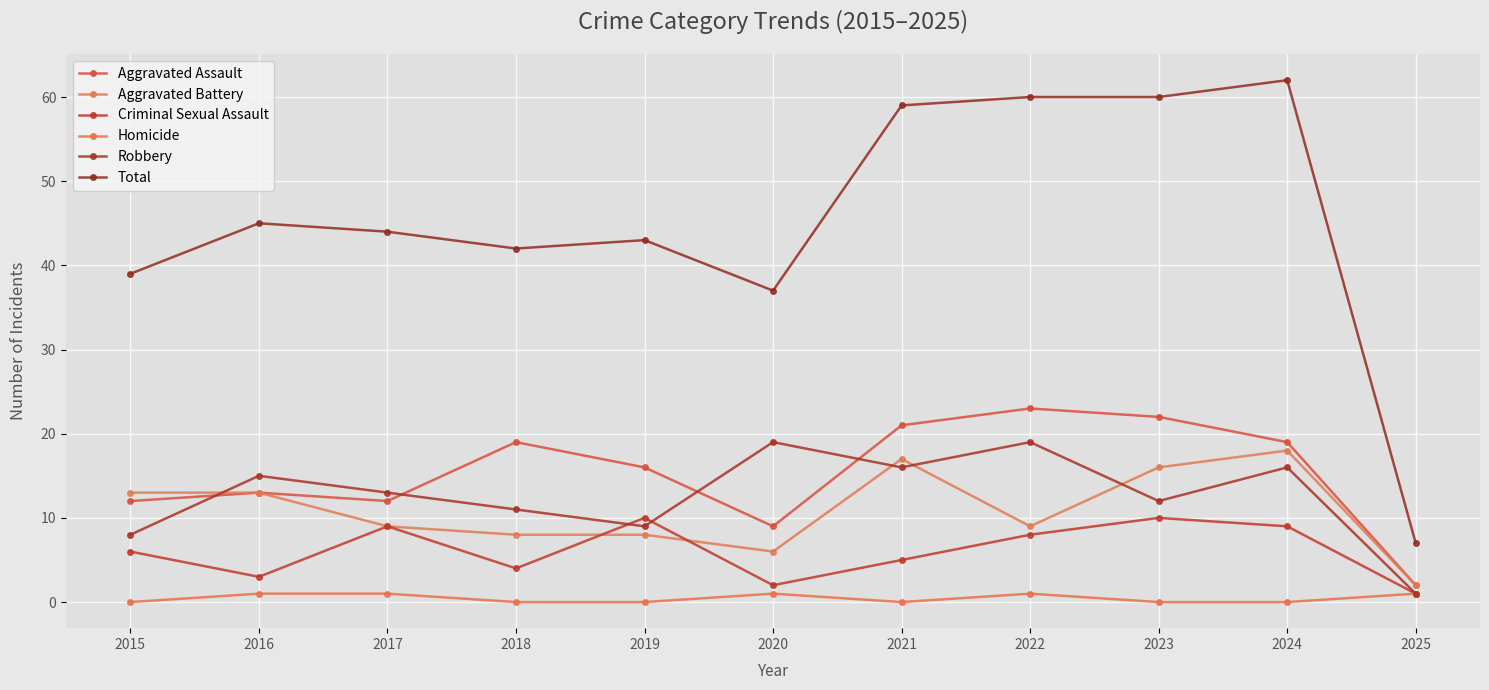

In Aggravated Assault, how many points are lower than both neighbors (excluding endpoints)?

2